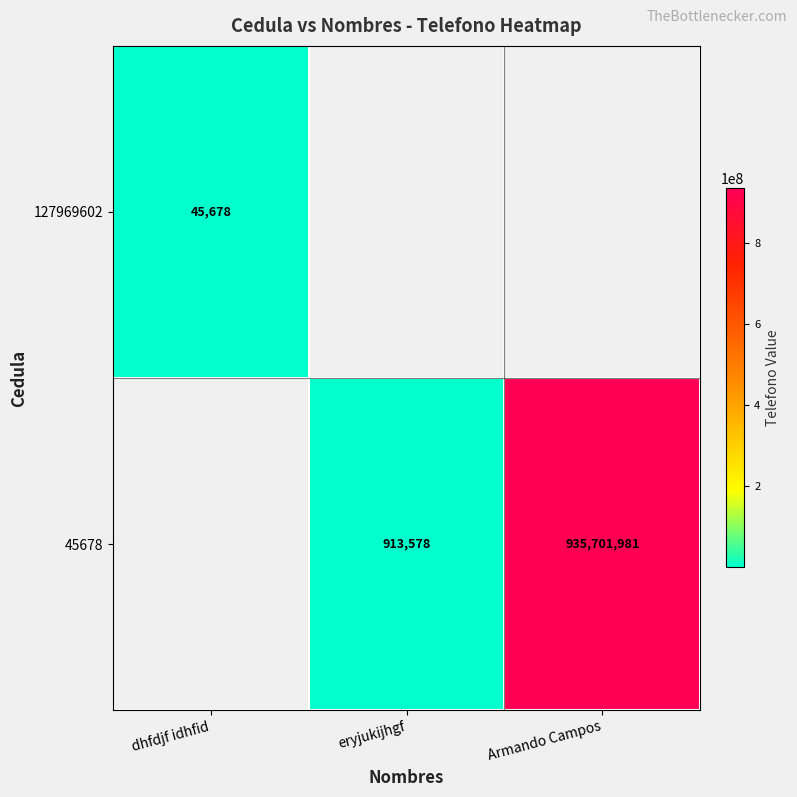

Is it true that 45678 equals 935701981 at Armando Campos?

True